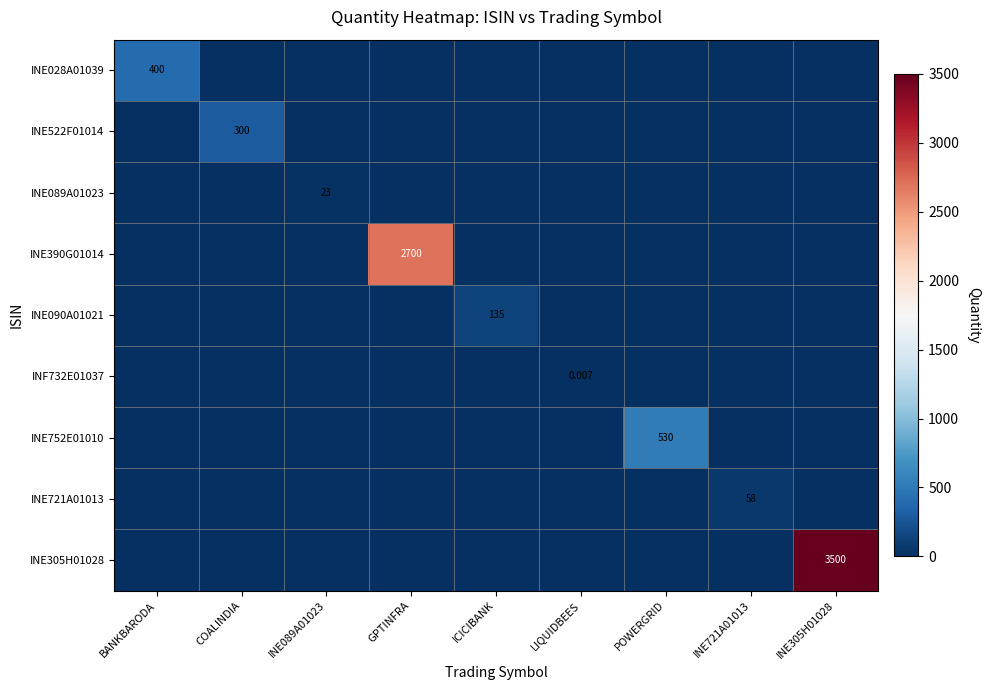

Which series has the largest total across all categories?

INE305H01028